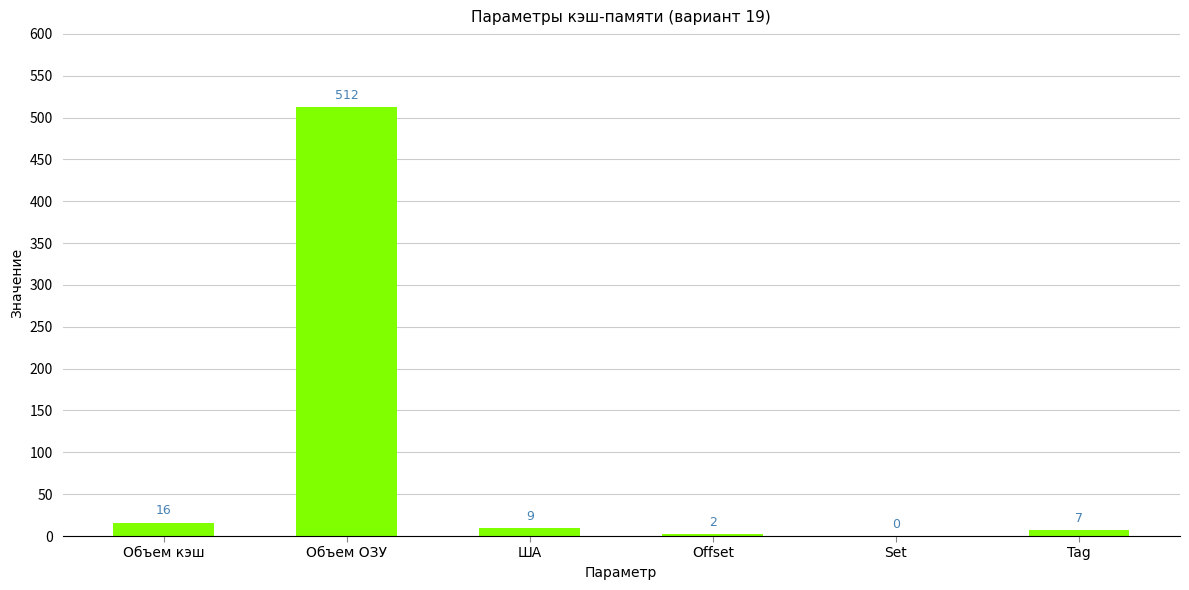

Reading left to right, what are all the values shown in this chart?

16	512	9	2	0	7